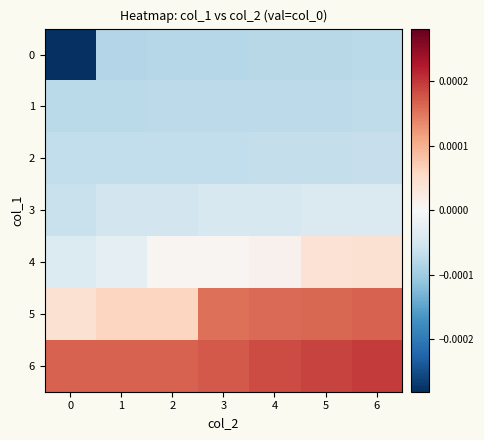

Between 6 and 5, which is larger?

6